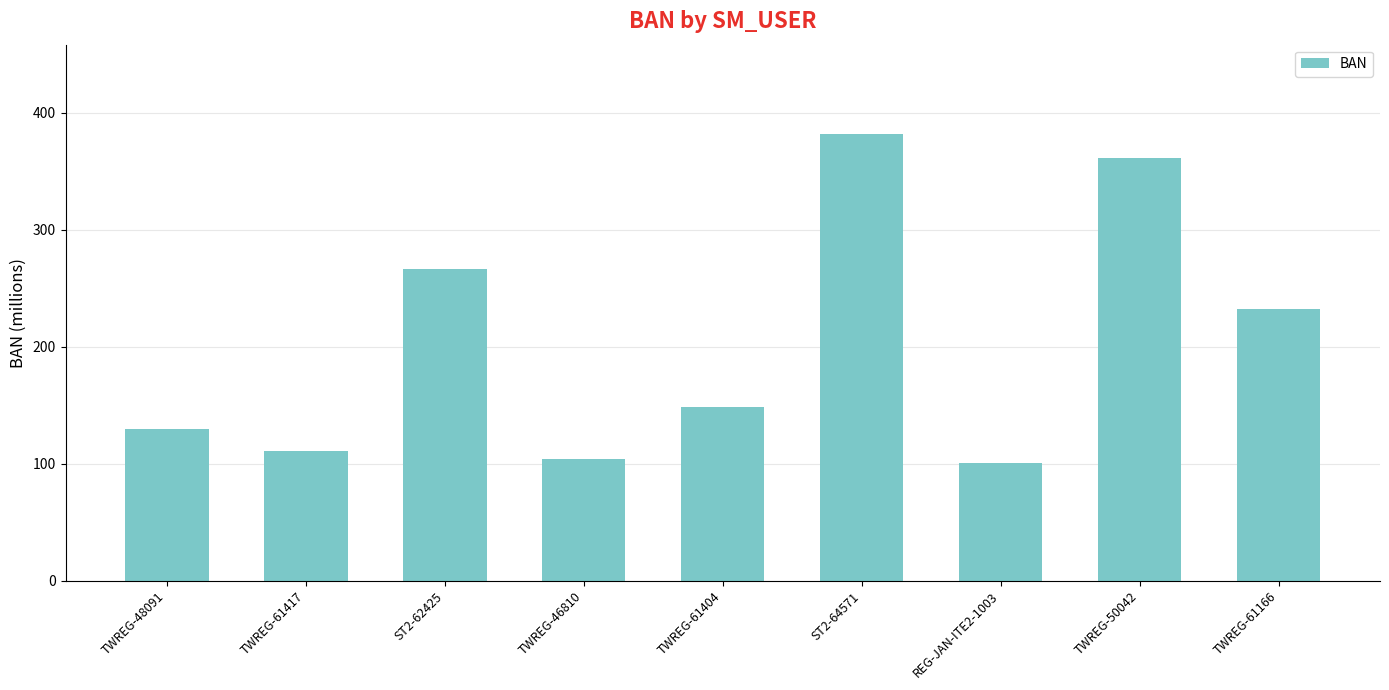

At which category does the chart reach its peak across all series?

ST2-64571